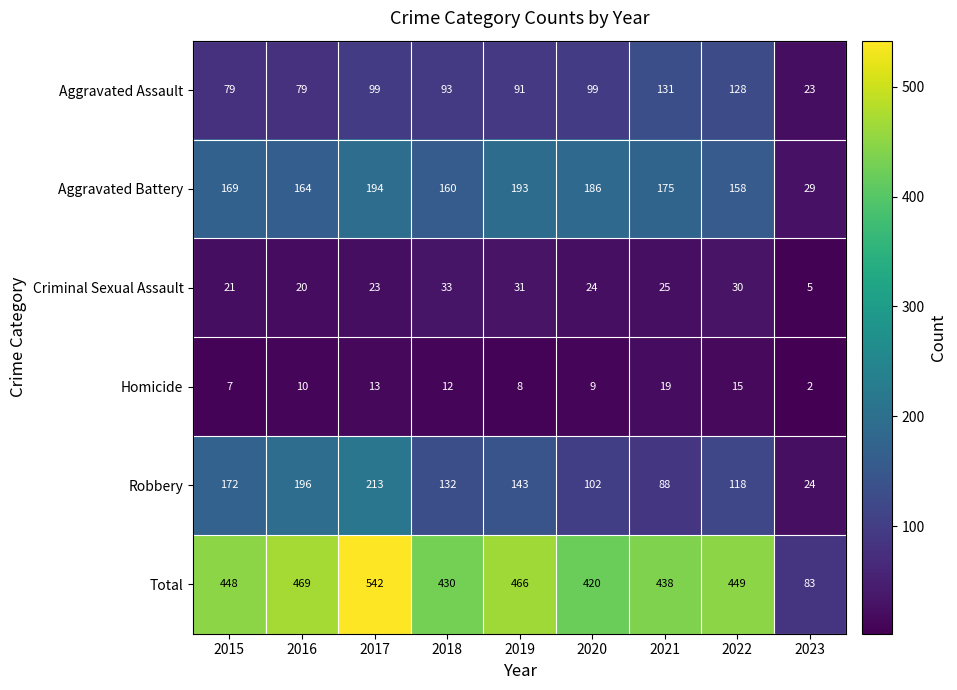

At which category is the sum across all series the highest?

2017